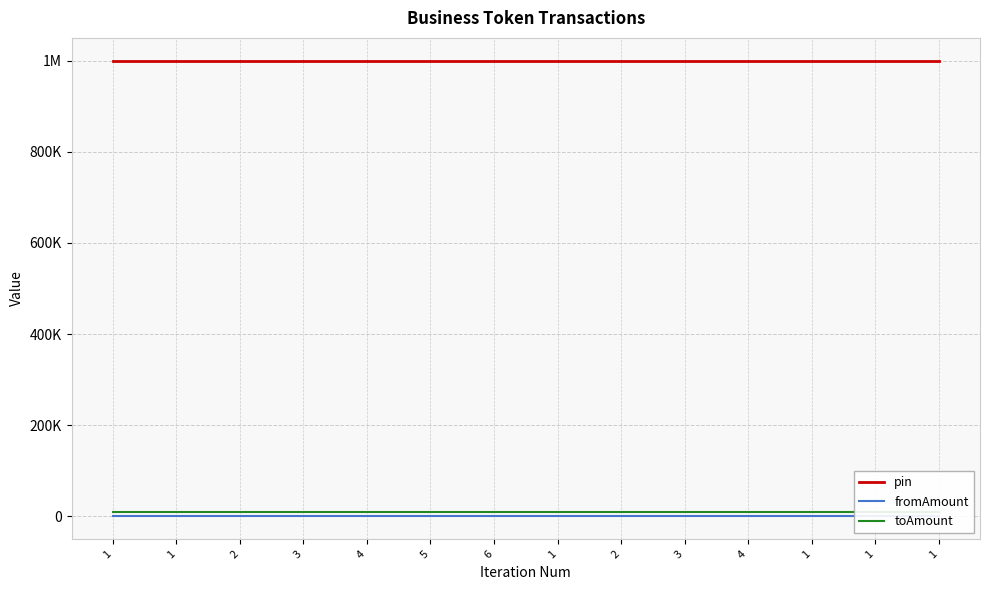

Is this an area chart (filled region under the line)?

No